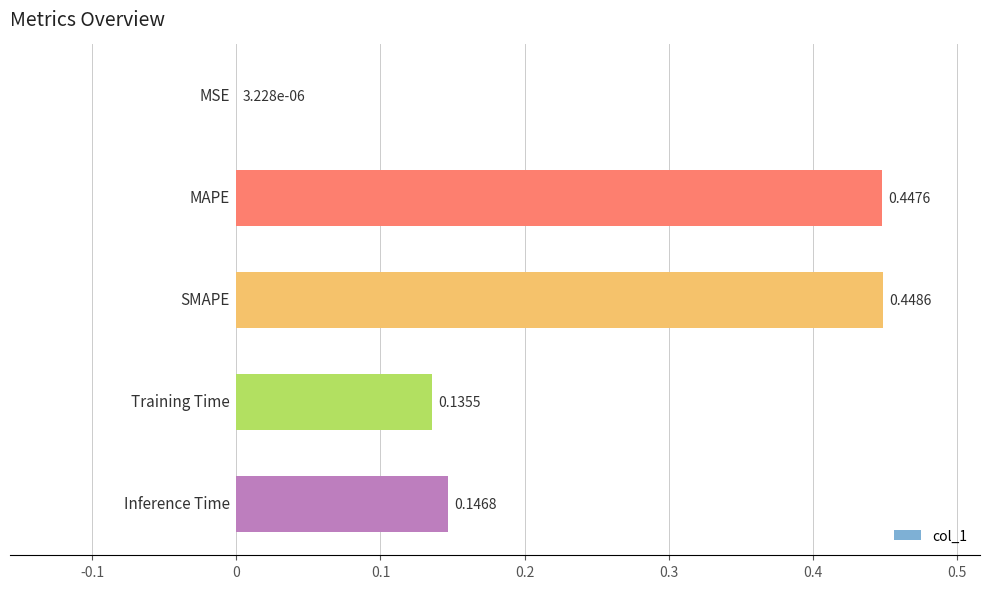

What is the sum of all values?

1.2